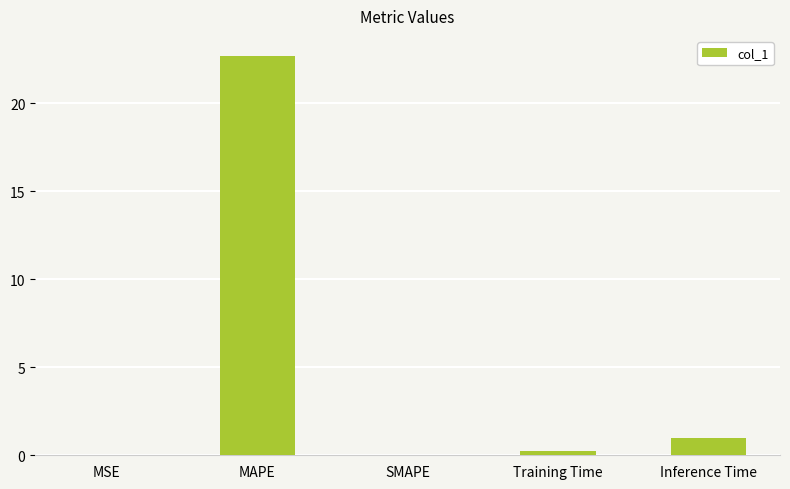

Read the value at Inference Time.

1.0